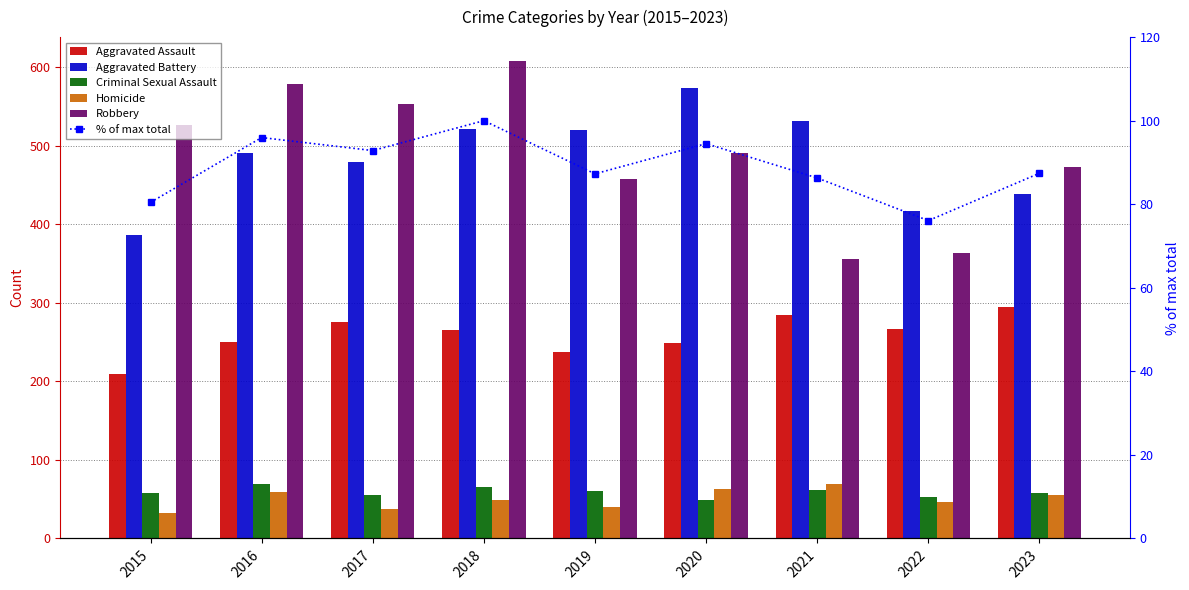

Reading right to left, transcribe all the data shown in this chart.

Aggravated Assault: 295.0	267.0	284.0	249.0	238.0	265.0	276.0	250.0	210.0
Aggravated Battery: 438.0	417.0	531.0	574.0	520.0	522.0	480.0	491.0	387.0
Criminal Sexual Assault: 58.0	53.0	62.0	49.0	61.0	65.0	55.0	69.0	58.0
Homicide: 55.0	47.0	69.0	63.0	40.0	49.0	37.0	59.0	32.0
Robbery: 473.0	364.0	356.0	491.0	458.0	608.0	553.0	579.0	527.0
% of max total: 87.4	76.1	86.3	94.5	87.3	100.0	92.8	96.0	80.5